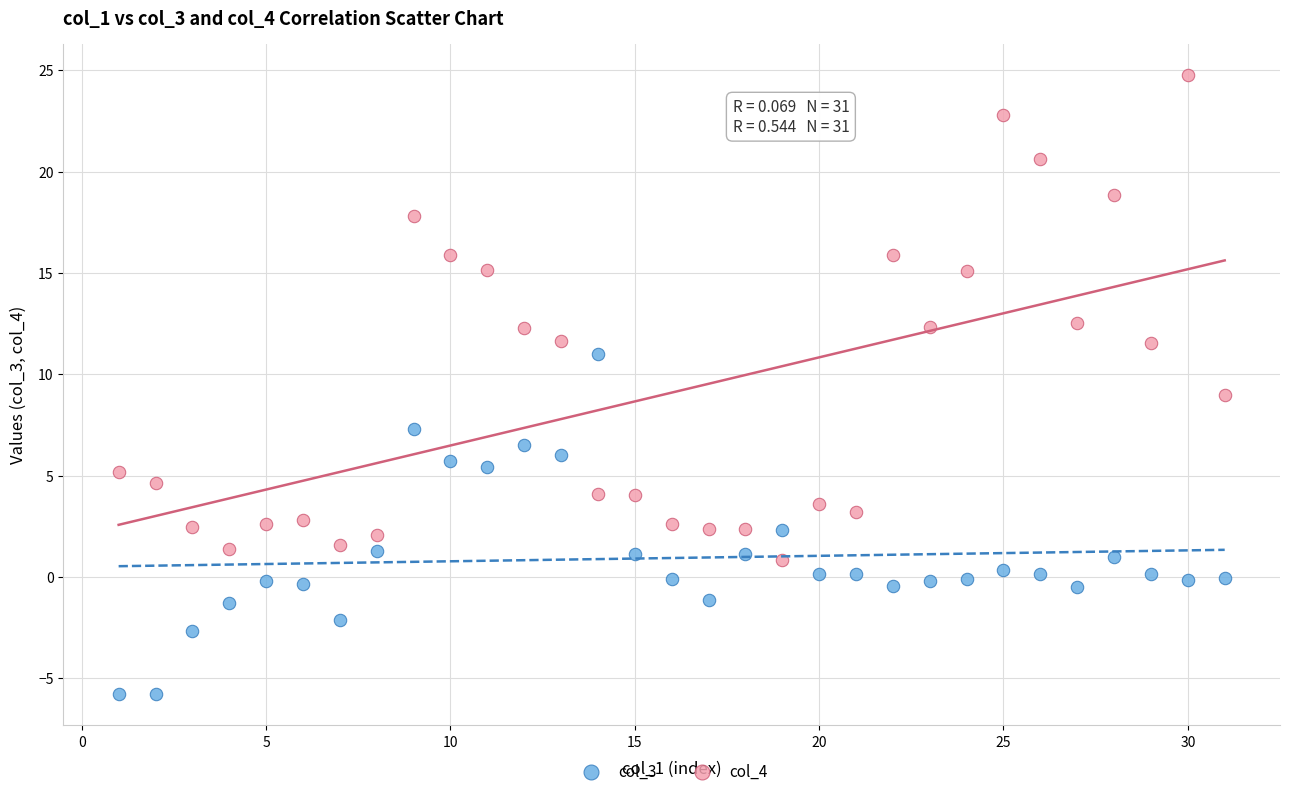

What are all the series names shown in the legend?

col_3, col_4